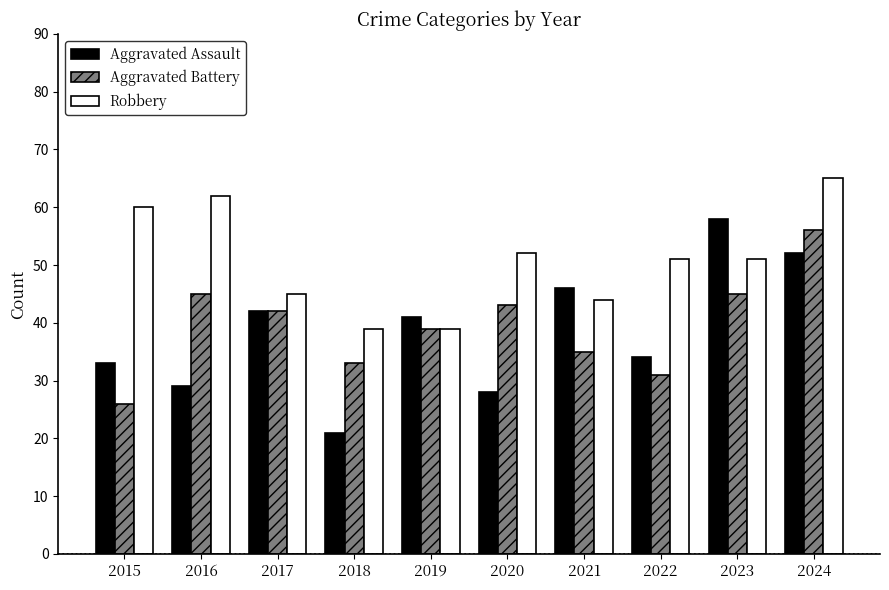

How many bars are there in total?

30